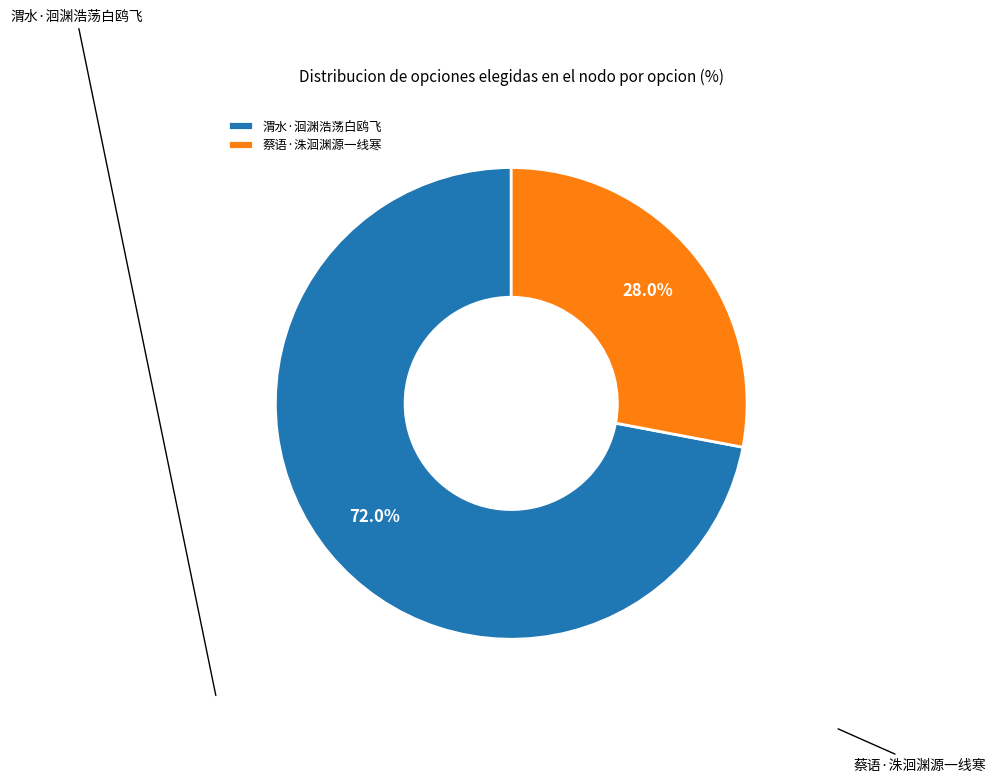

Which category accounts for the majority?

渭水·洄渊浩荡白鸥飞